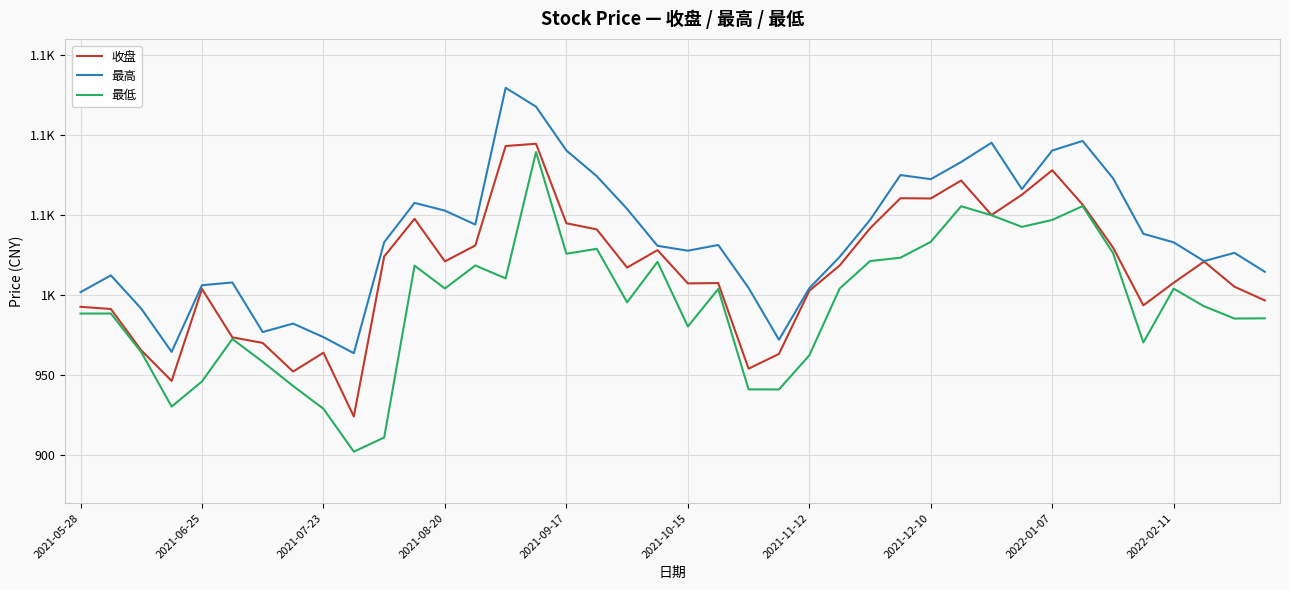

At how many categories does at least one series exceed 1047?

16